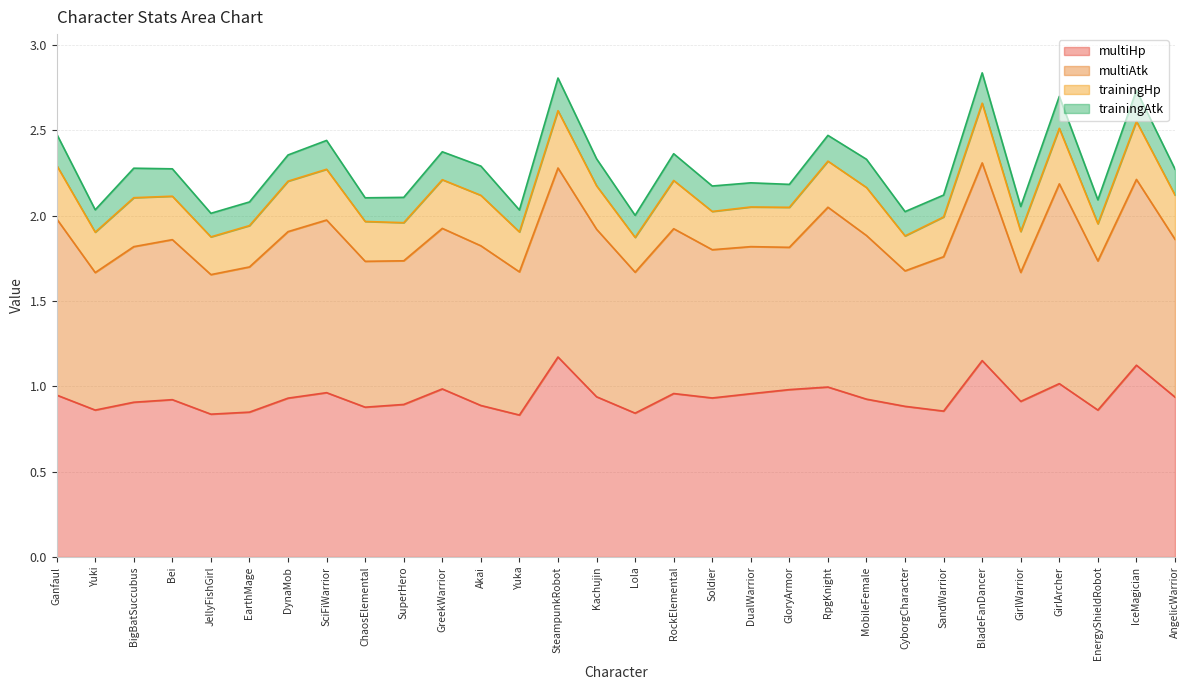

What is the label of the 8th point from the right?

CyborgCharacter